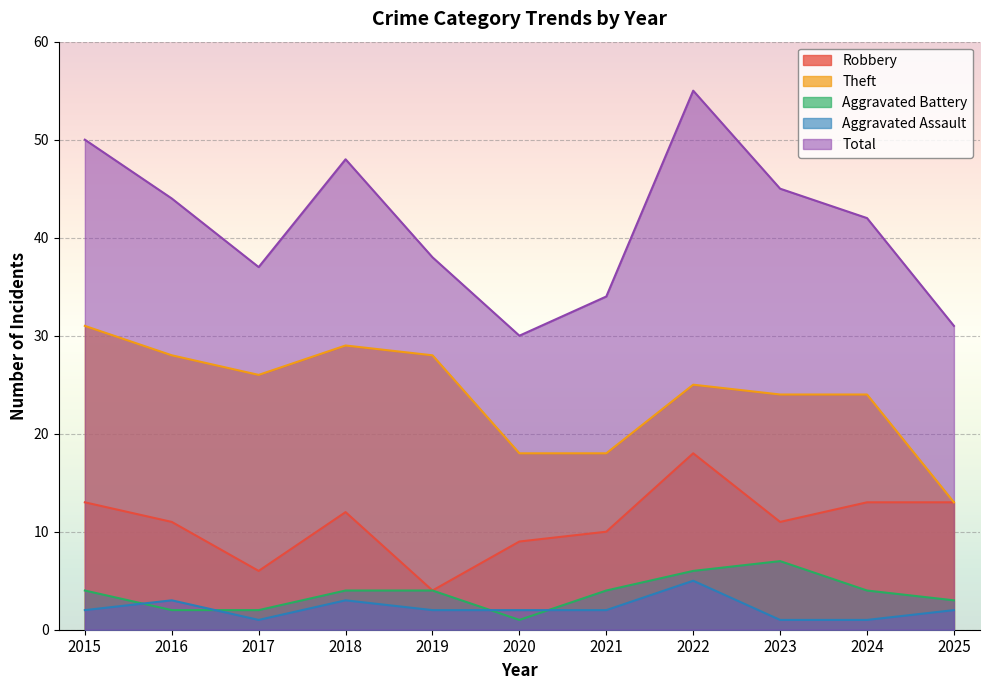

What is the spread (max minus min) of values at 2021?

32